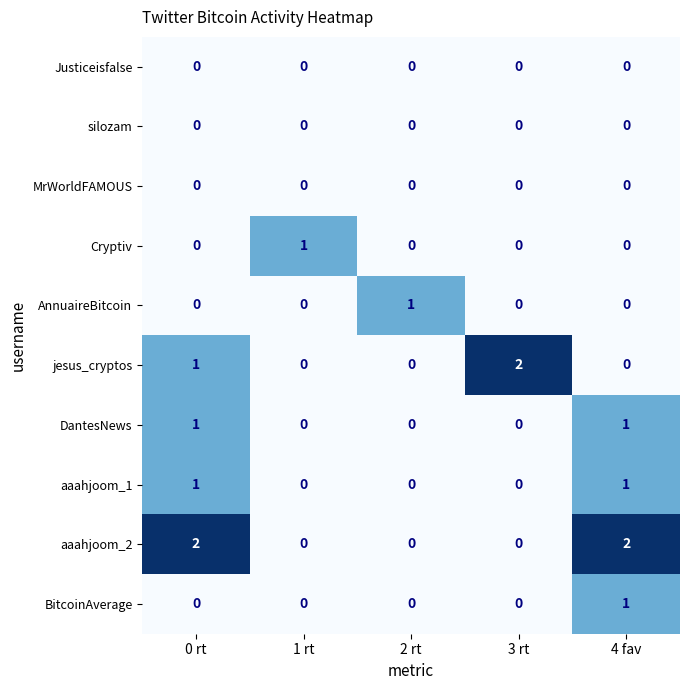

Which series has the largest total across all categories?

aaahjoom_2